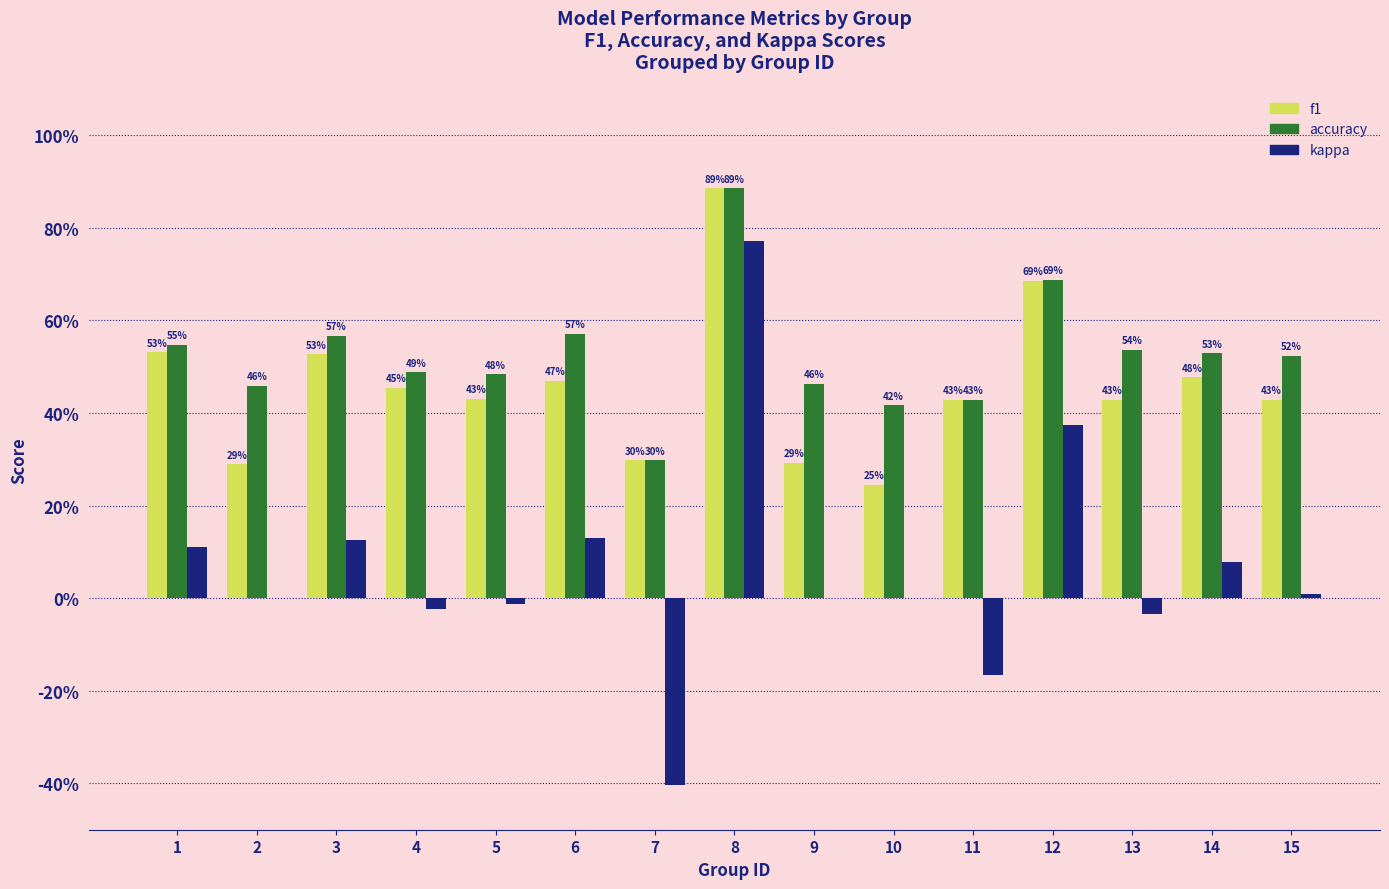

The f1 series shows 0.3 at 7. True or false?

True